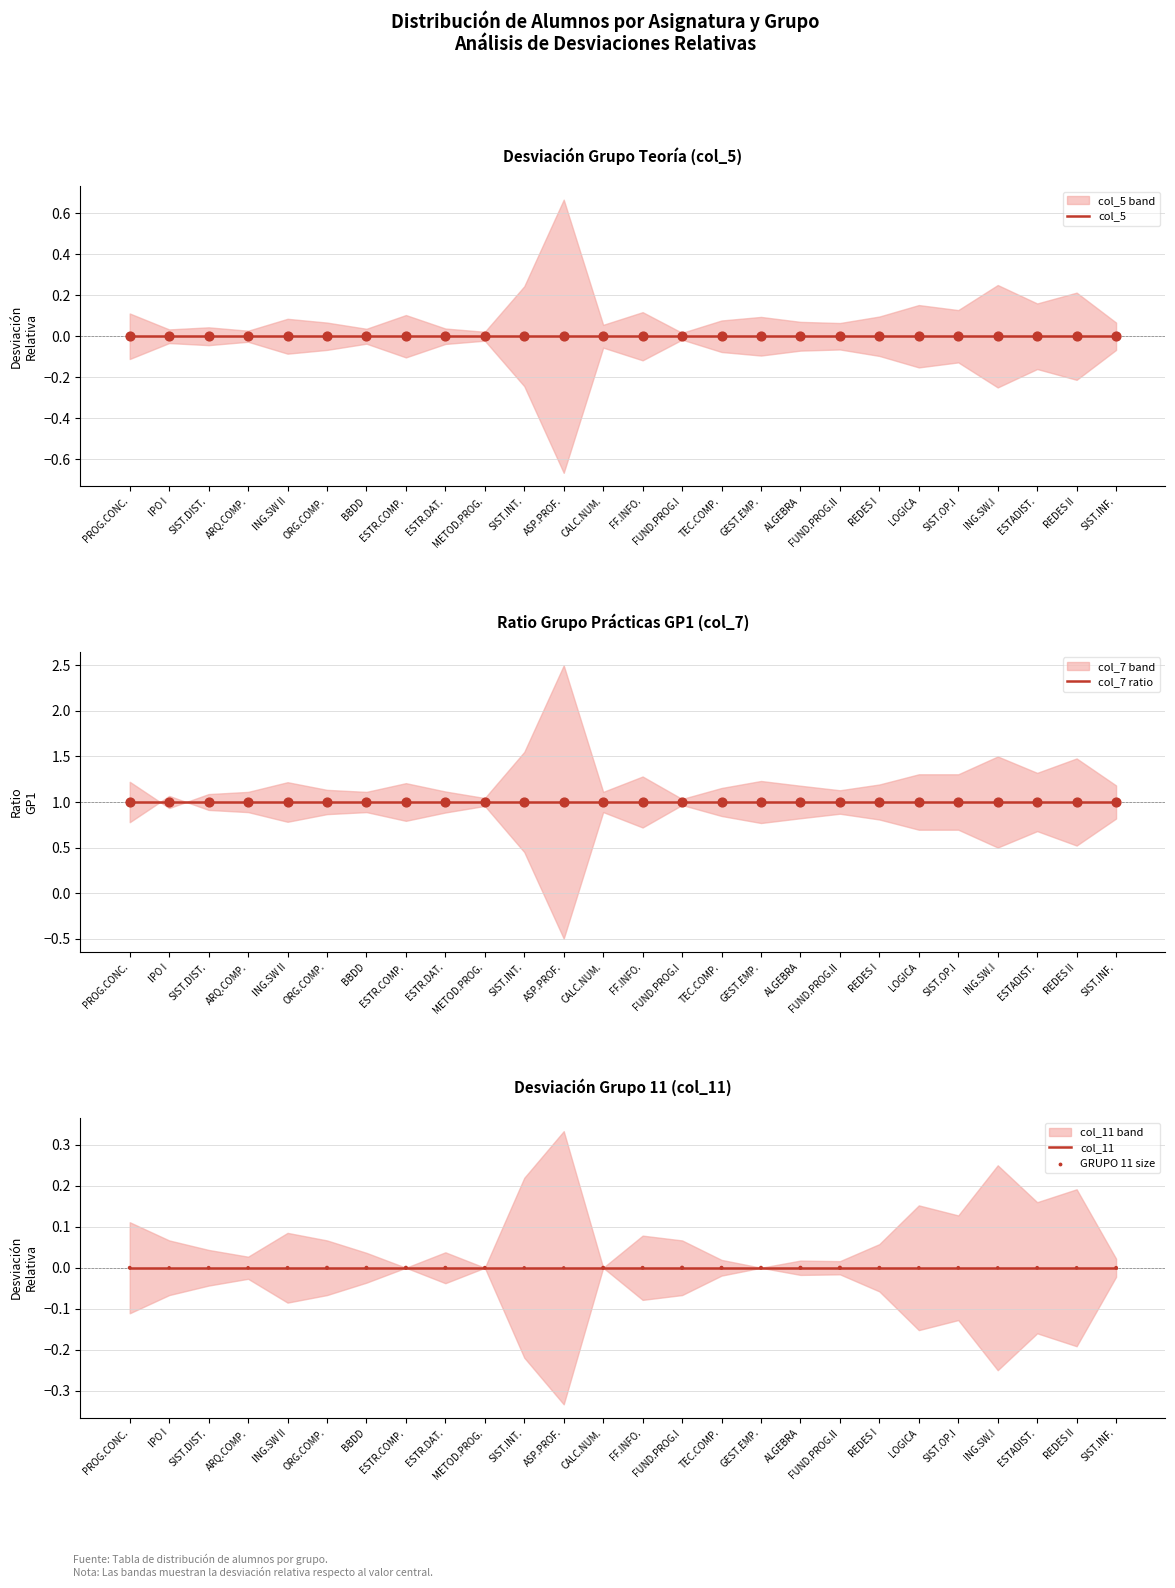

Which series has the largest total across all categories?

col_7 ratio